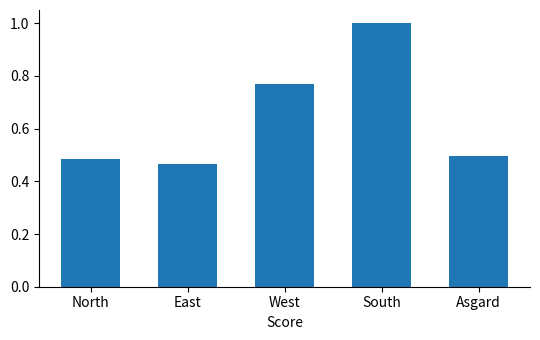

Are the bars horizontal?

No